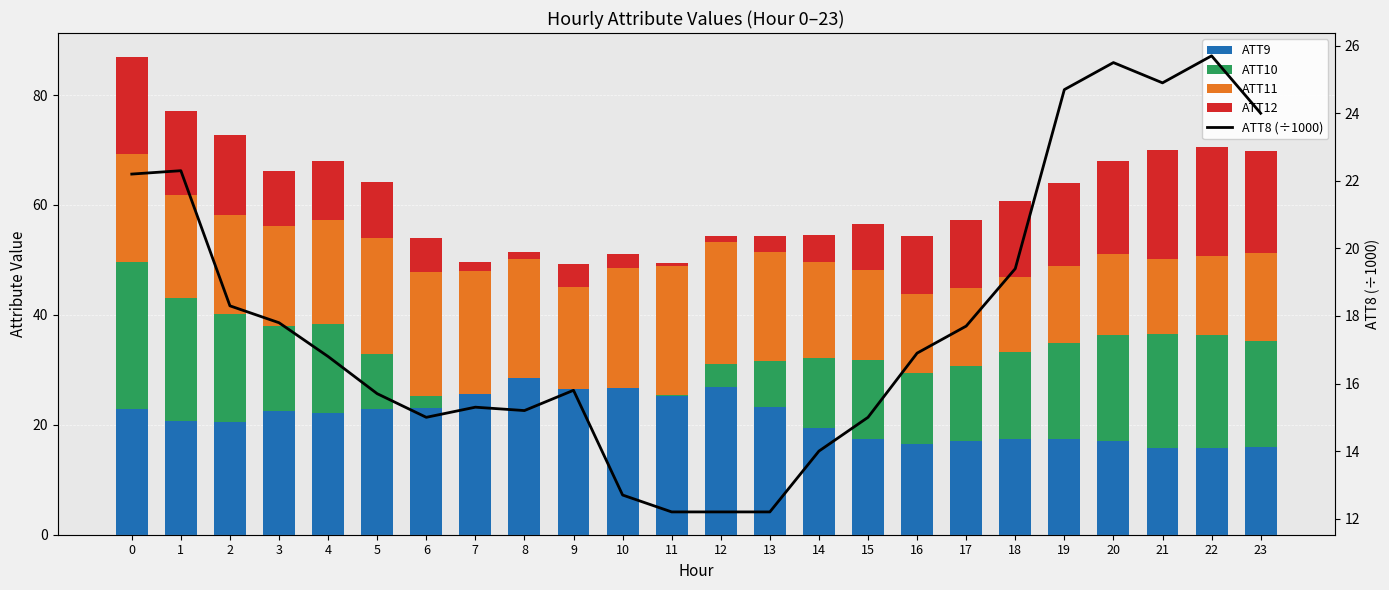

How many series are shown in this chart?

5